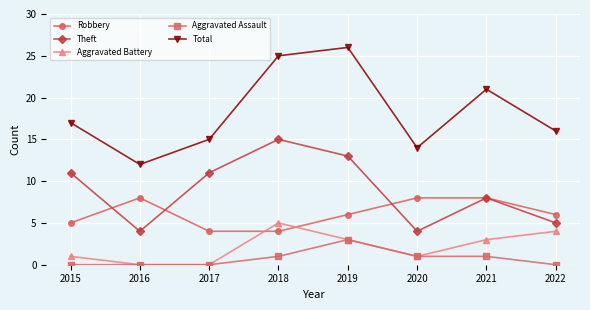

Rank the series by their maximum value, from highest to lowest.

Total, Theft, Robbery, Aggravated Battery, Aggravated Assault